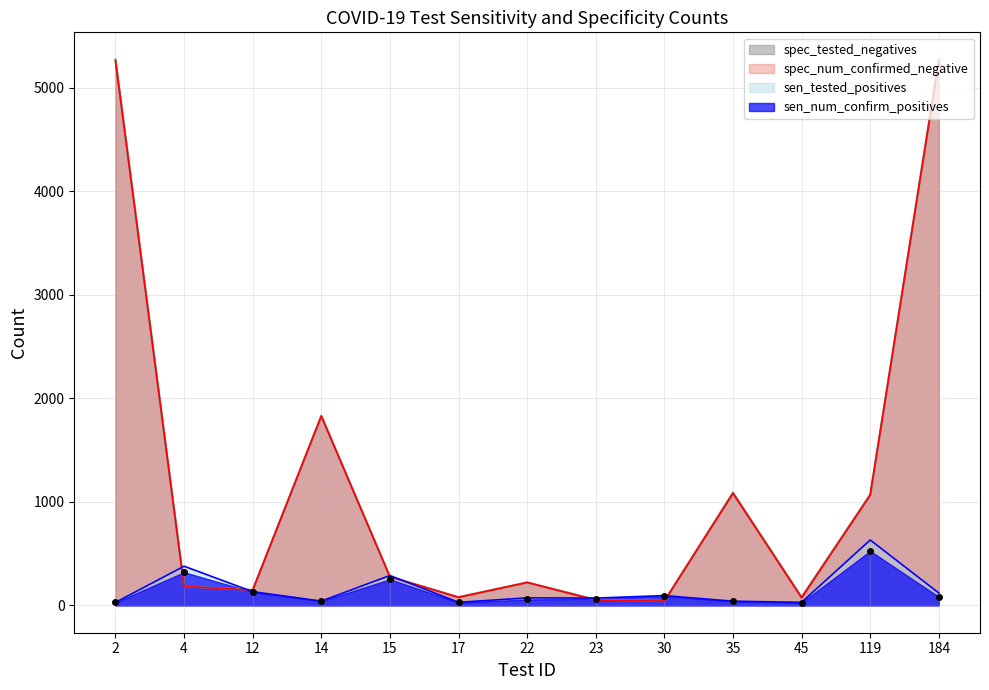

List the labels in order of sen_tested_positives value, largest first.

119, 4, 15, 12, 184, 30, 22, 23, 14, 35, 17, 45, 2